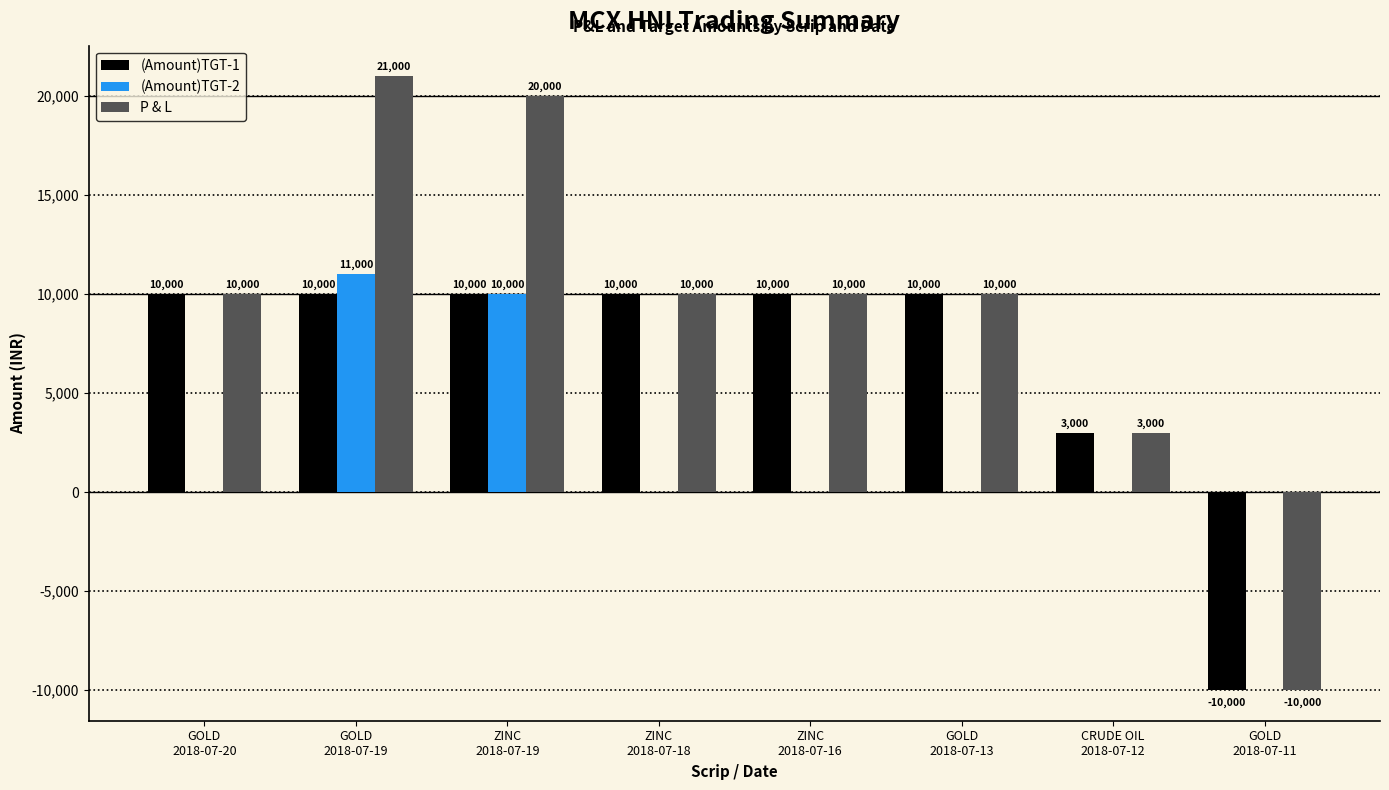

Which series has the largest total across all categories?

P & L